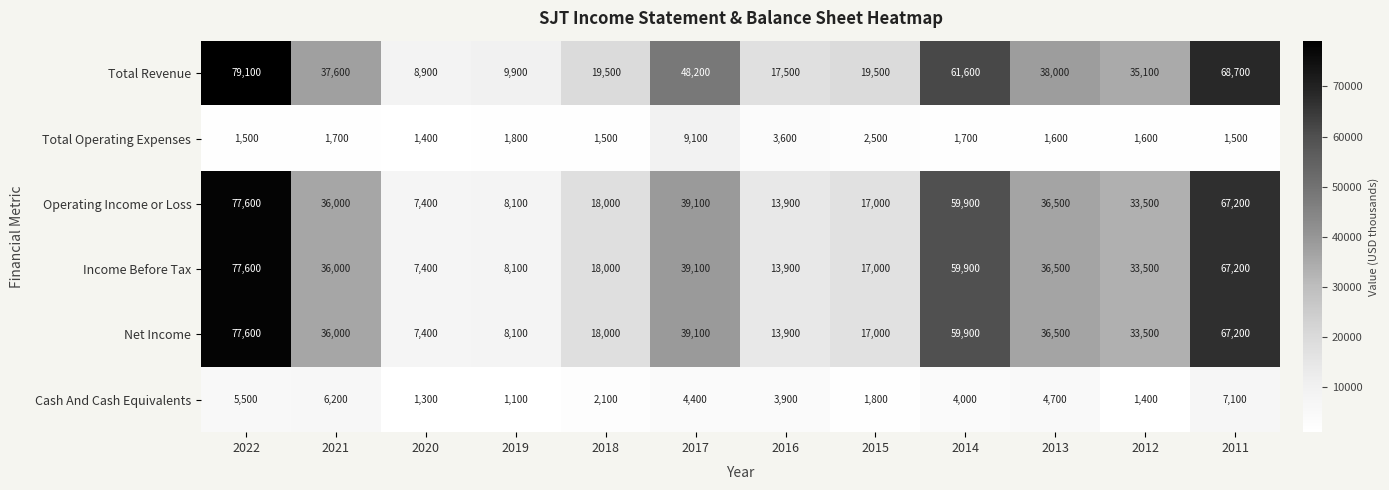

What is the difference between the highest and lowest values at 2014?

59900